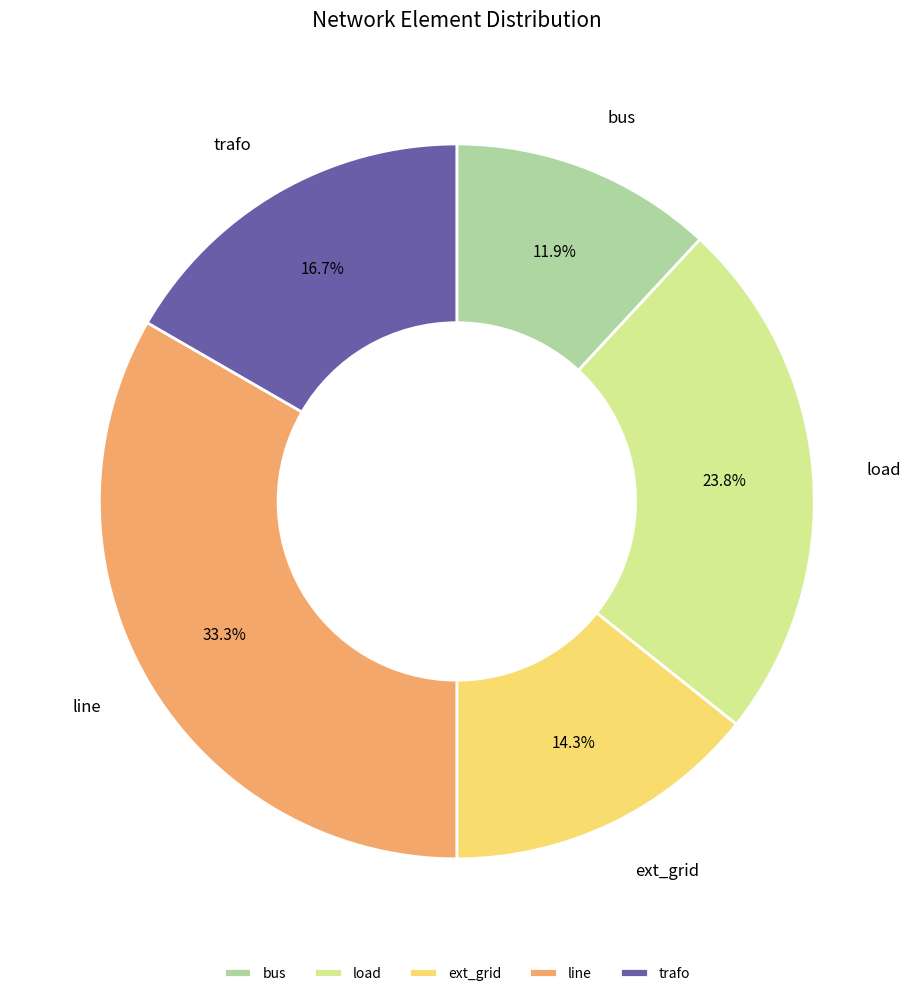

To the nearest percent, what is the average slice percentage?

20%